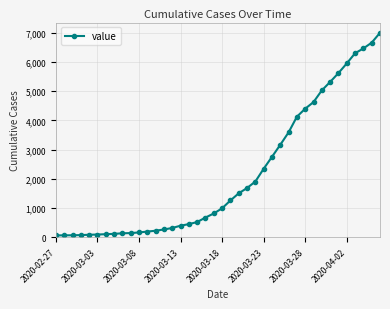

What is the greatest value displayed?

6994